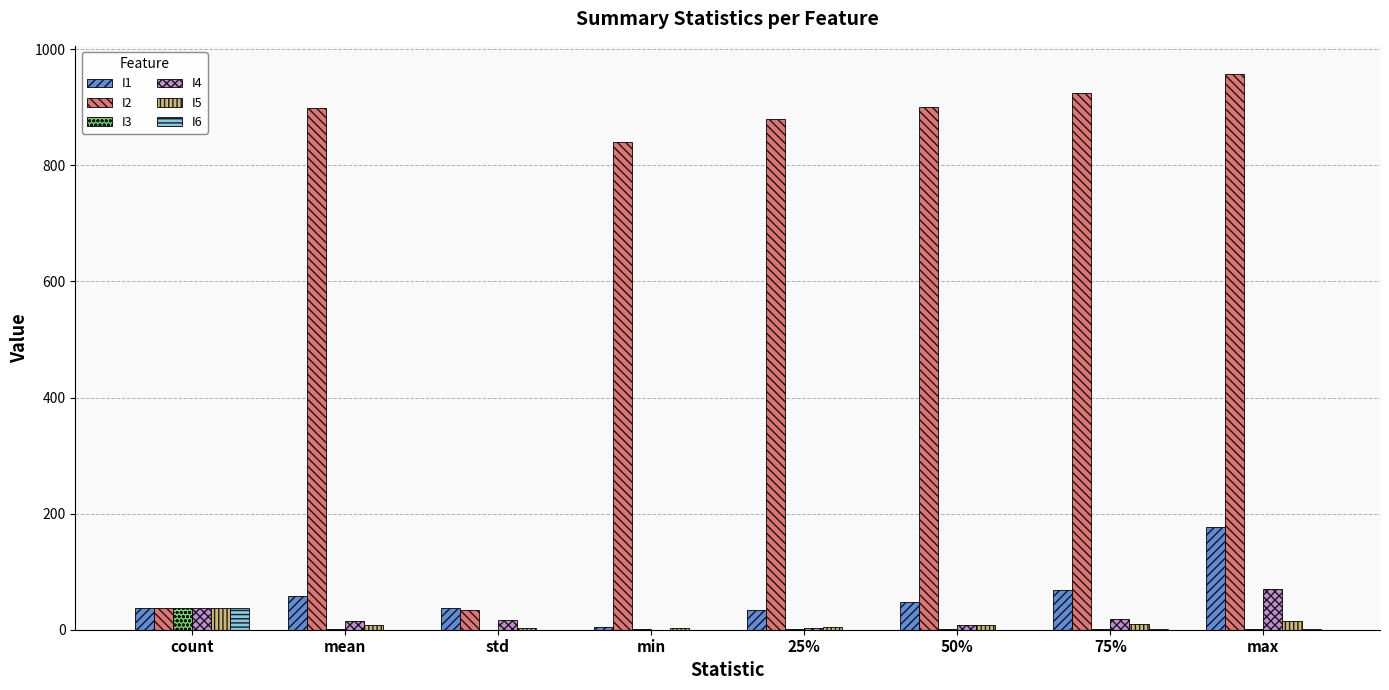

What is the sum of all I3 values?

41.6